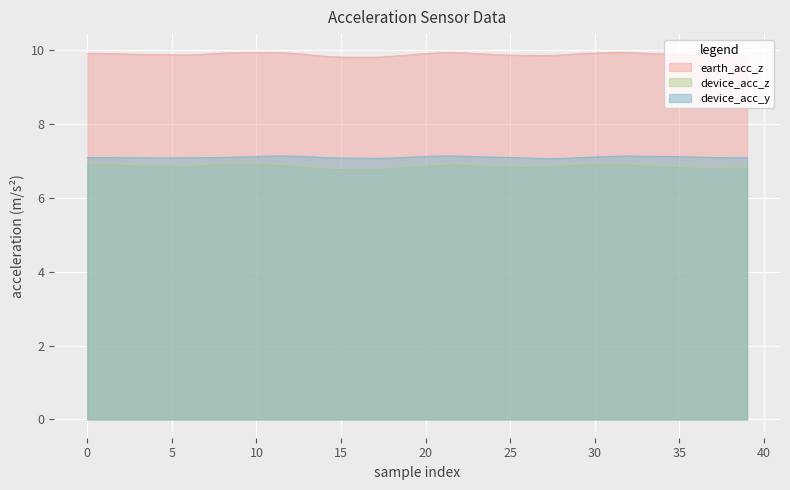

Which has a higher value, 17 or 4?

4